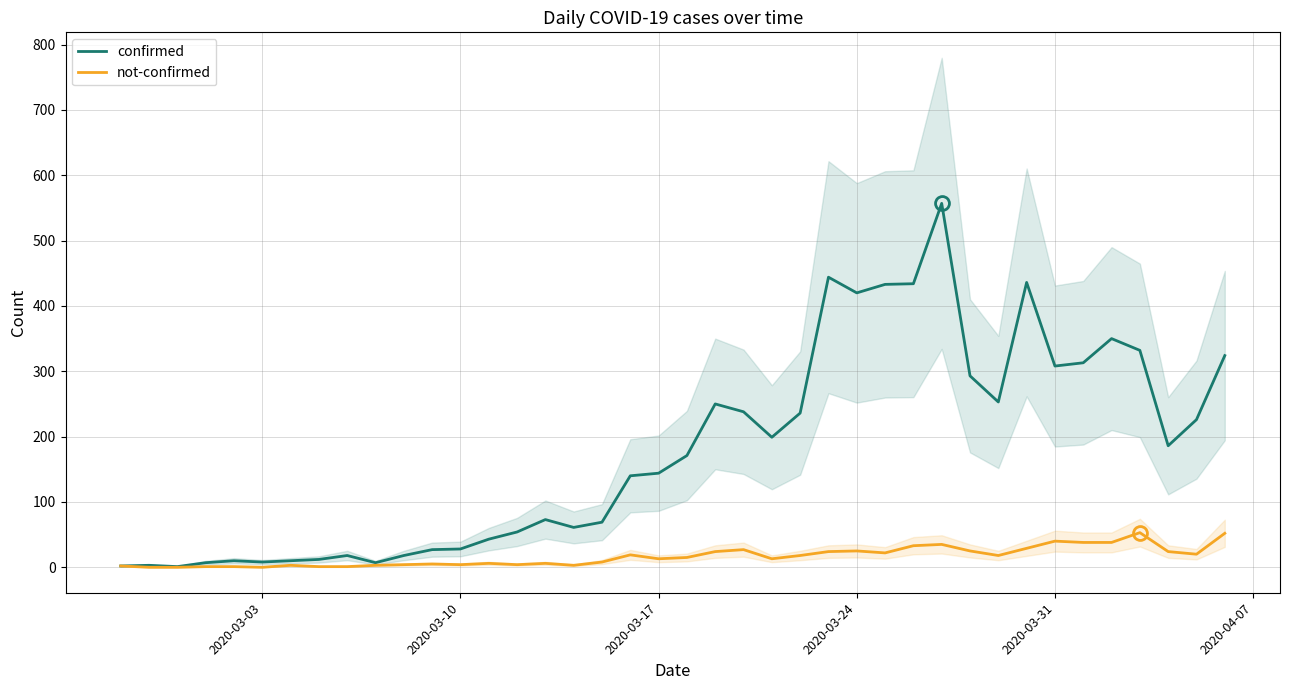

Rank the series by their average value, from highest to lowest.

confirmed, not-confirmed